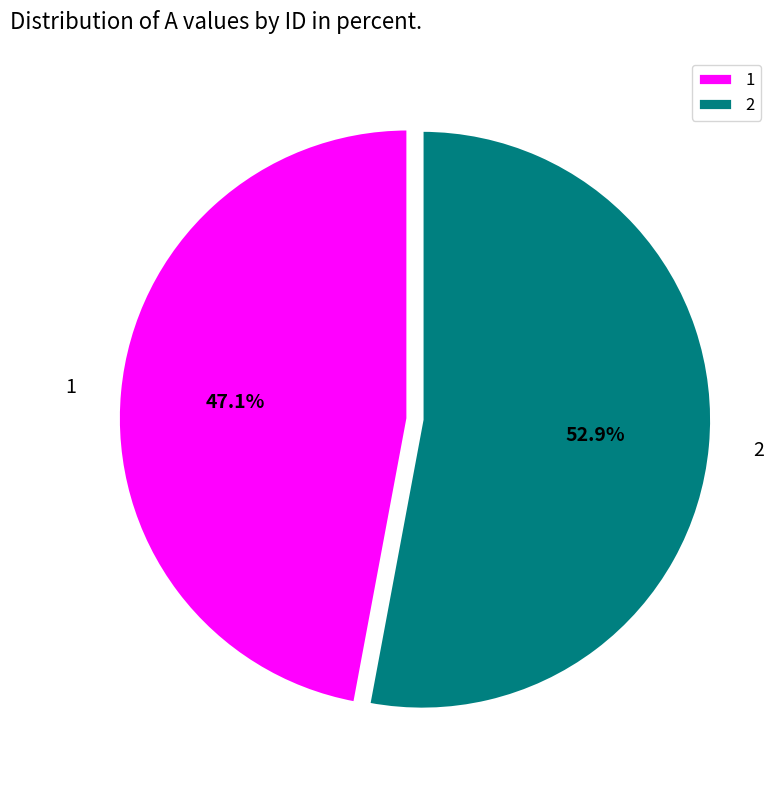

Count the number of slices in the pie.

2